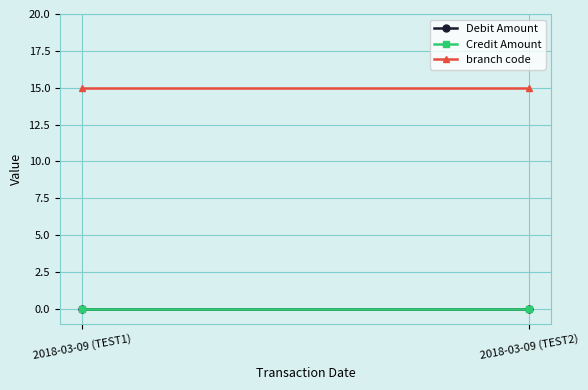

How many lines are shown in the chart?

3